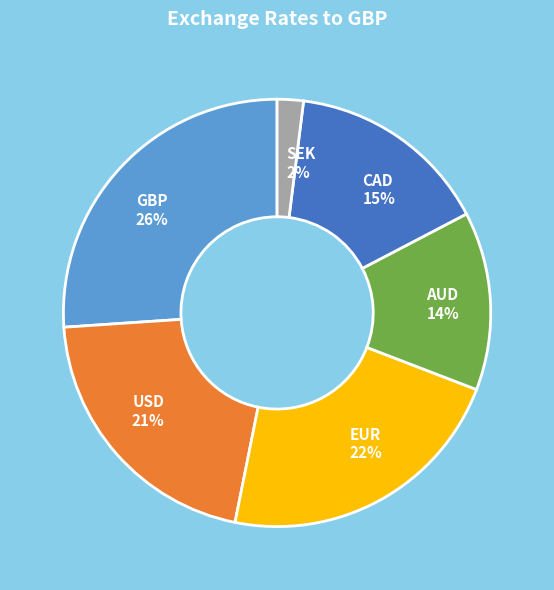

How many slices are in this pie chart?

6